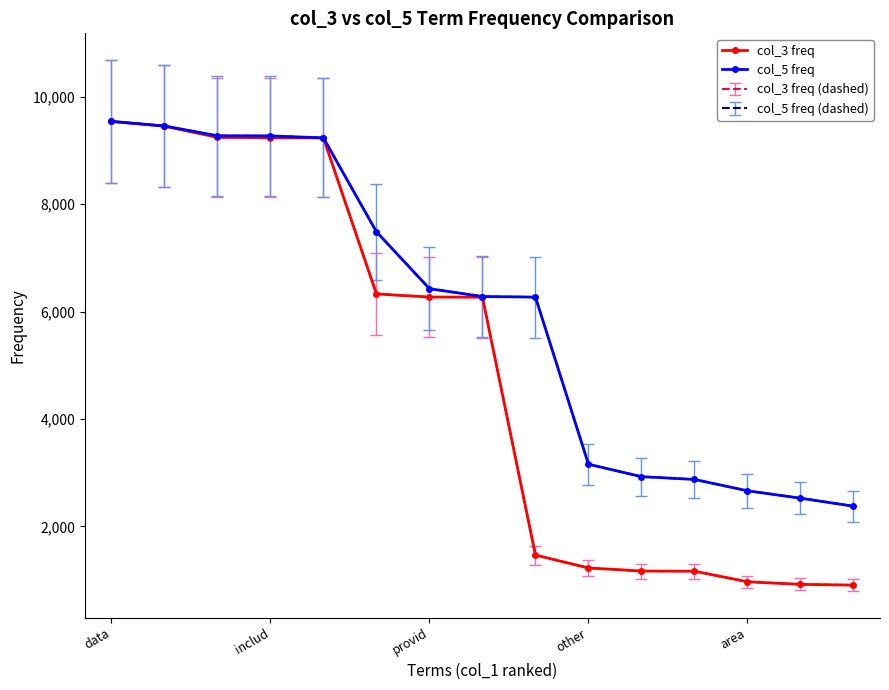

At how many categories does at least one series exceed 1784?

15